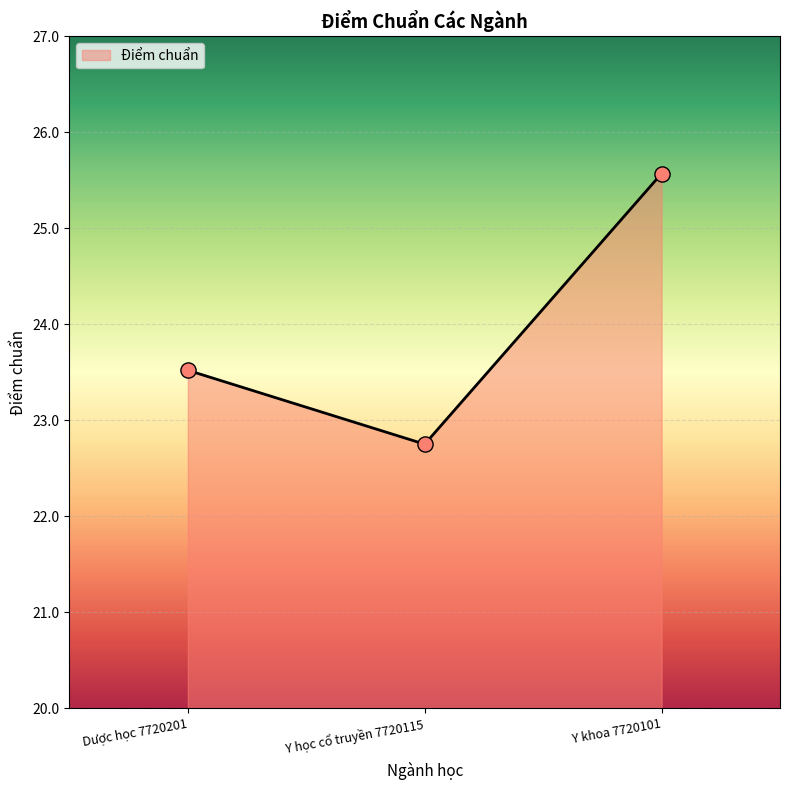

What is the ratio of the value at Y khoa 7720101 to the value at Dược học 7720201?

1.1